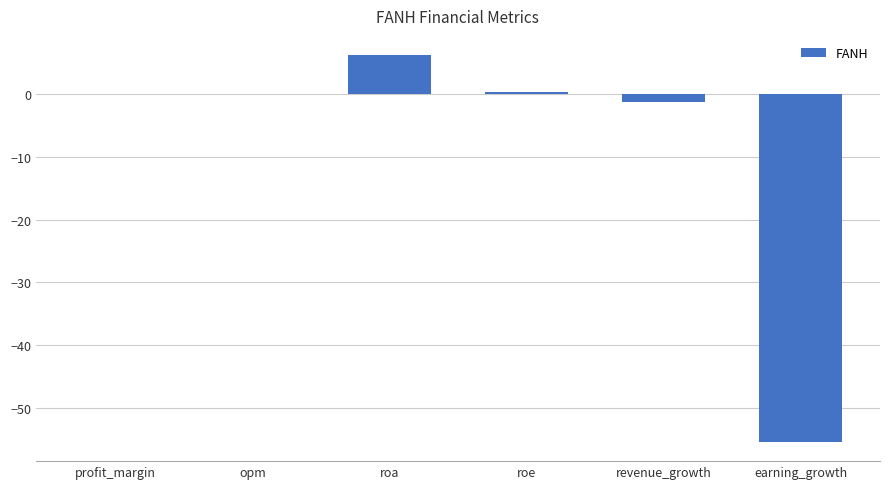

What is the difference between the values at opm and profit_margin?

0.1